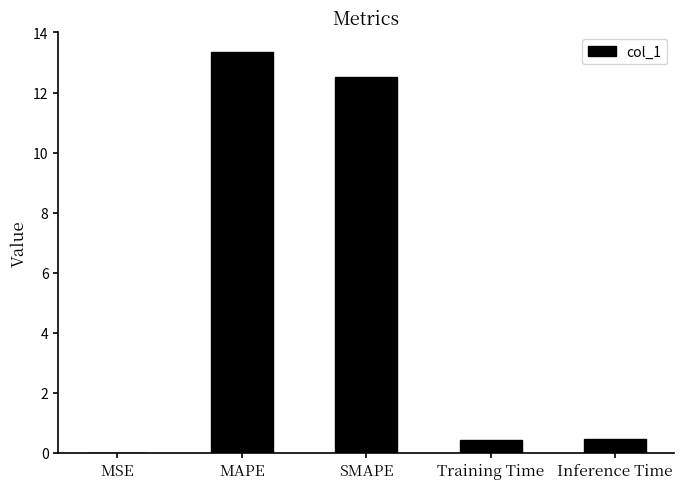

Are the bars horizontal?

No